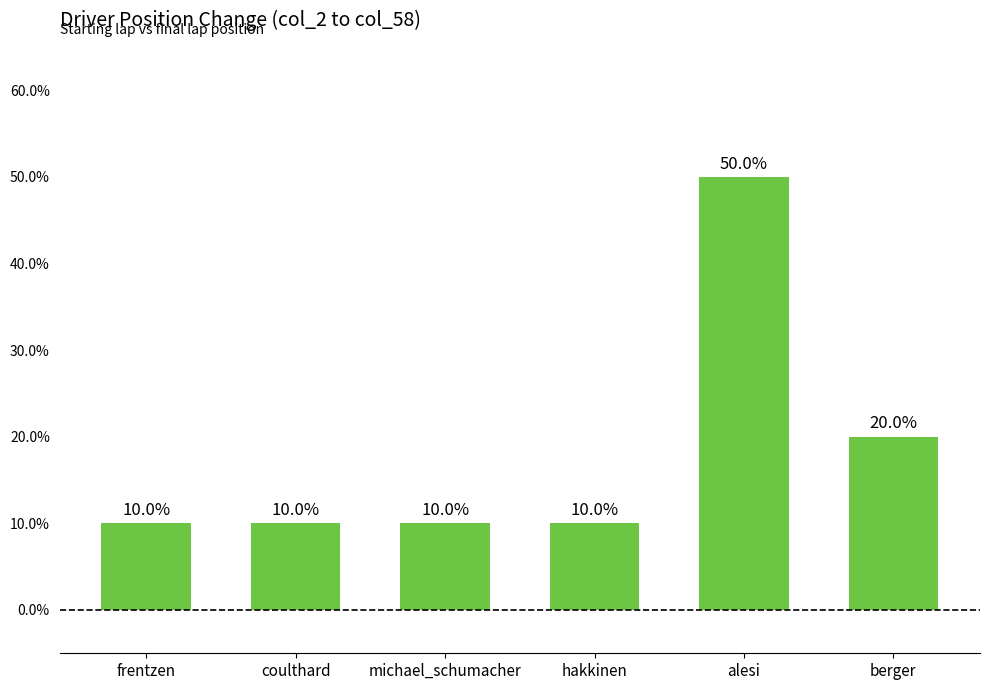

Are the bars horizontal?

No